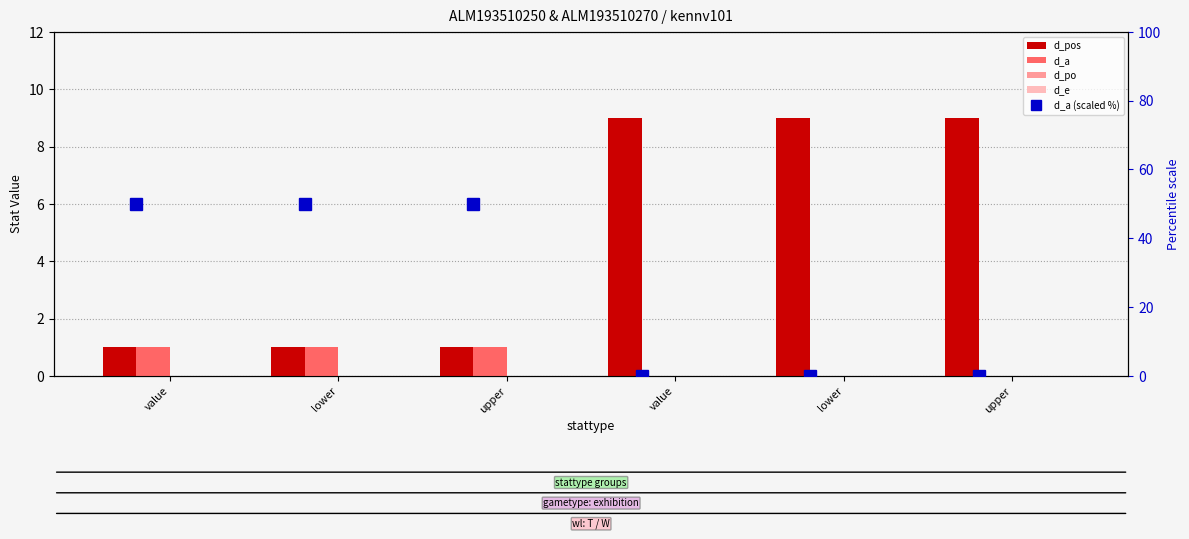

What is the spread (max minus min) of values at value?

50